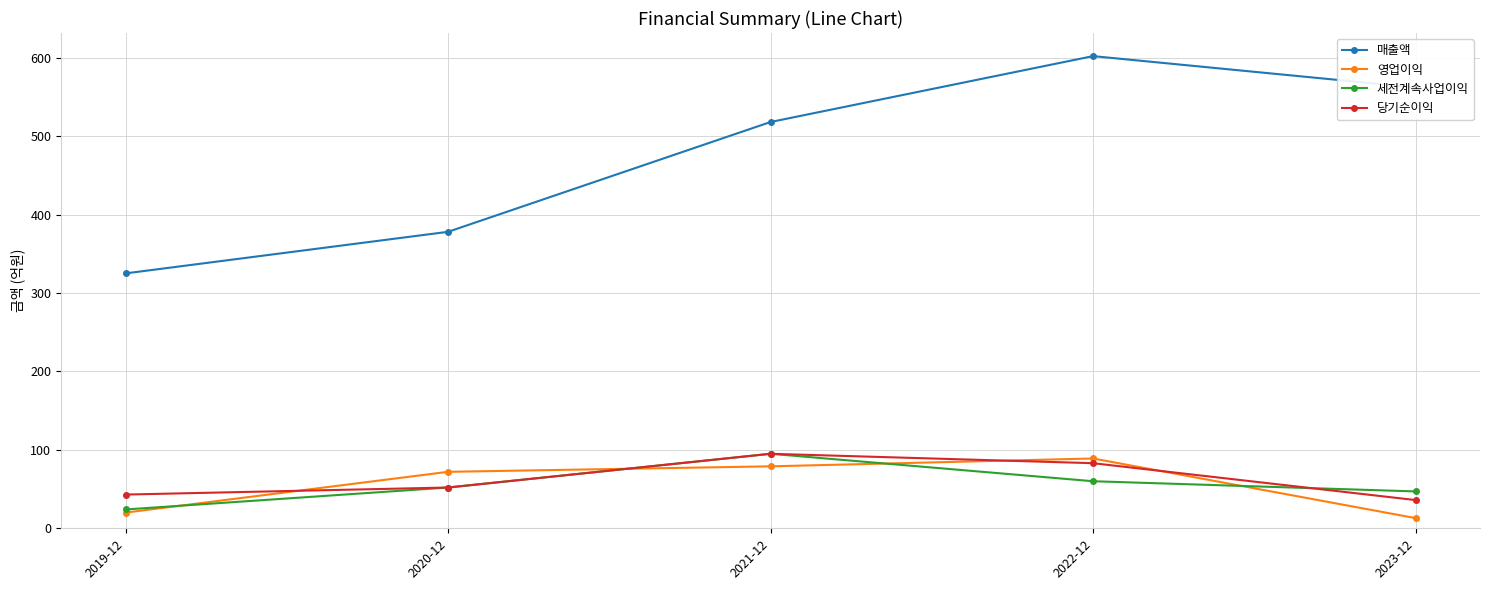

Which series has the largest range (max minus min)?

매출액